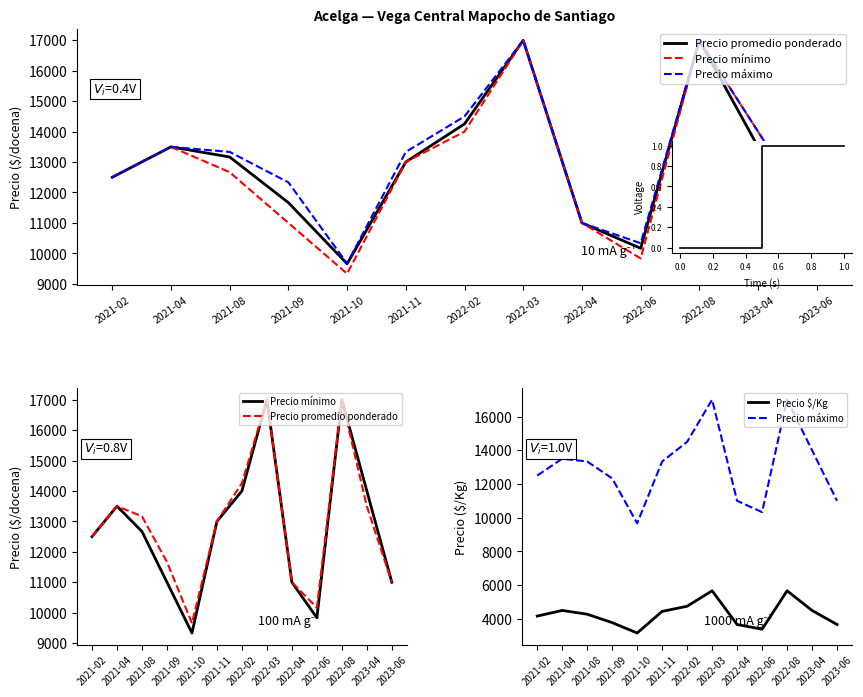

What is the difference between the maximum and second lowest values in the Precio minimo series?

7167